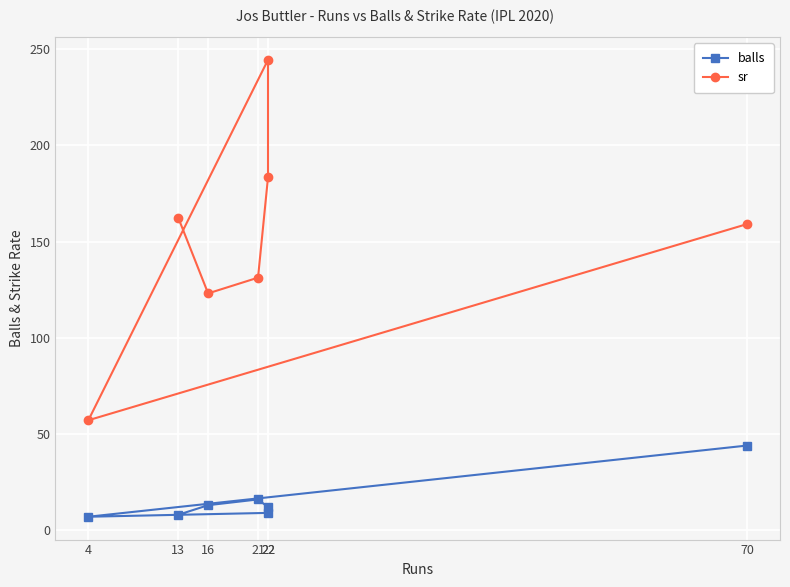

Between 21 and 4, which is larger?

21